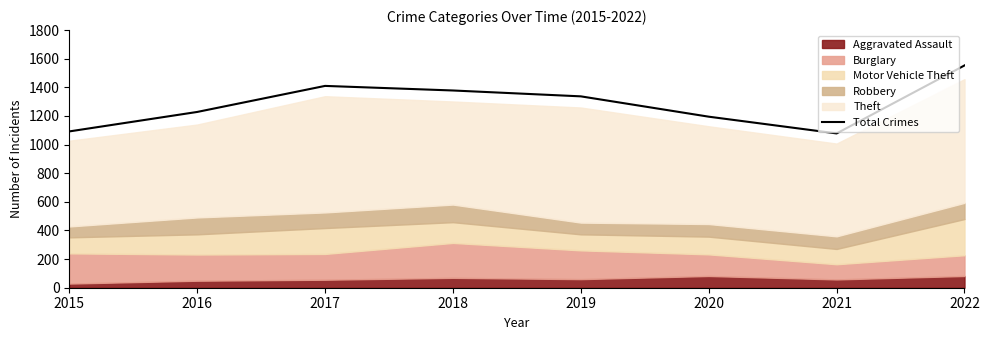

Is it true that the value at 2015 is 1092?

True